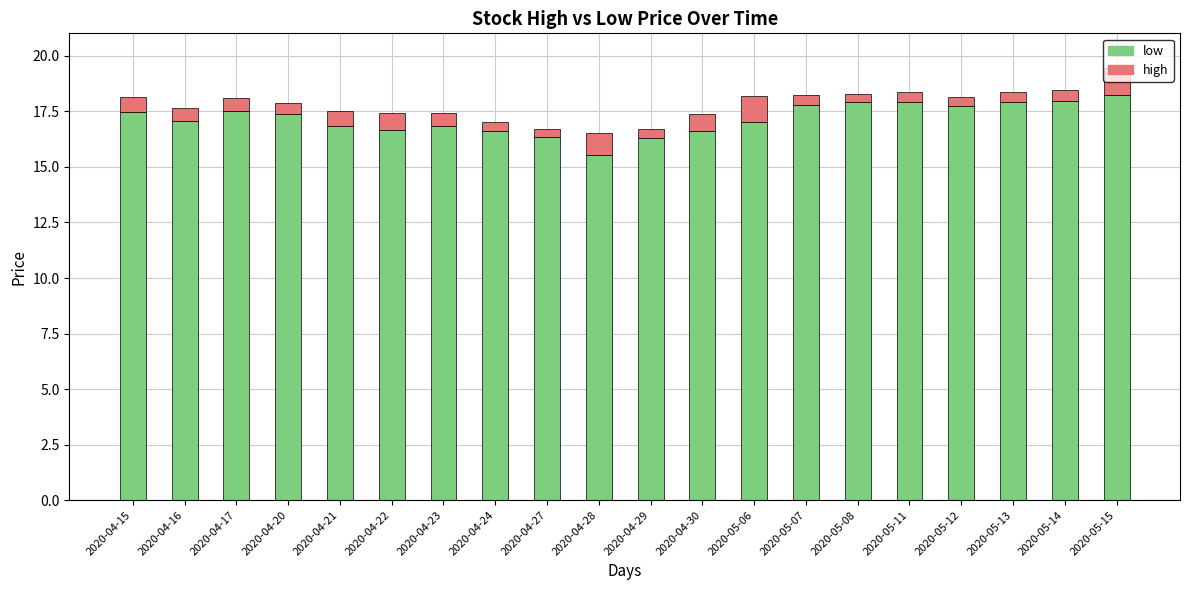

What is the sum of all low values?

343.8